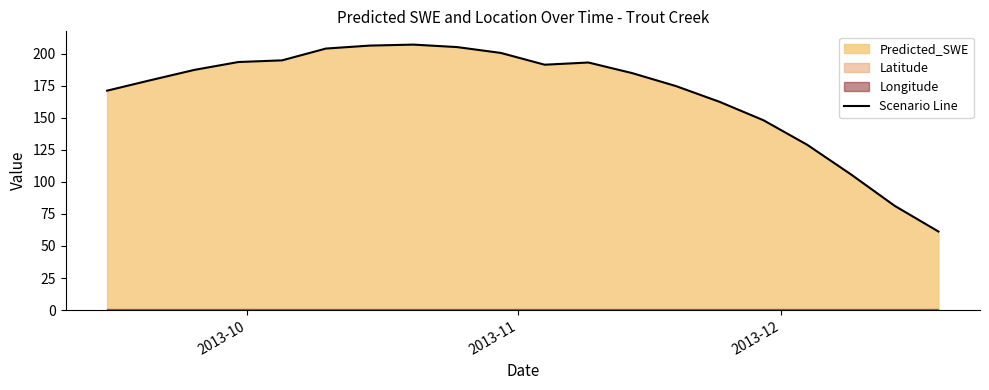

What is the maximum value for Scenario Line?

207.2